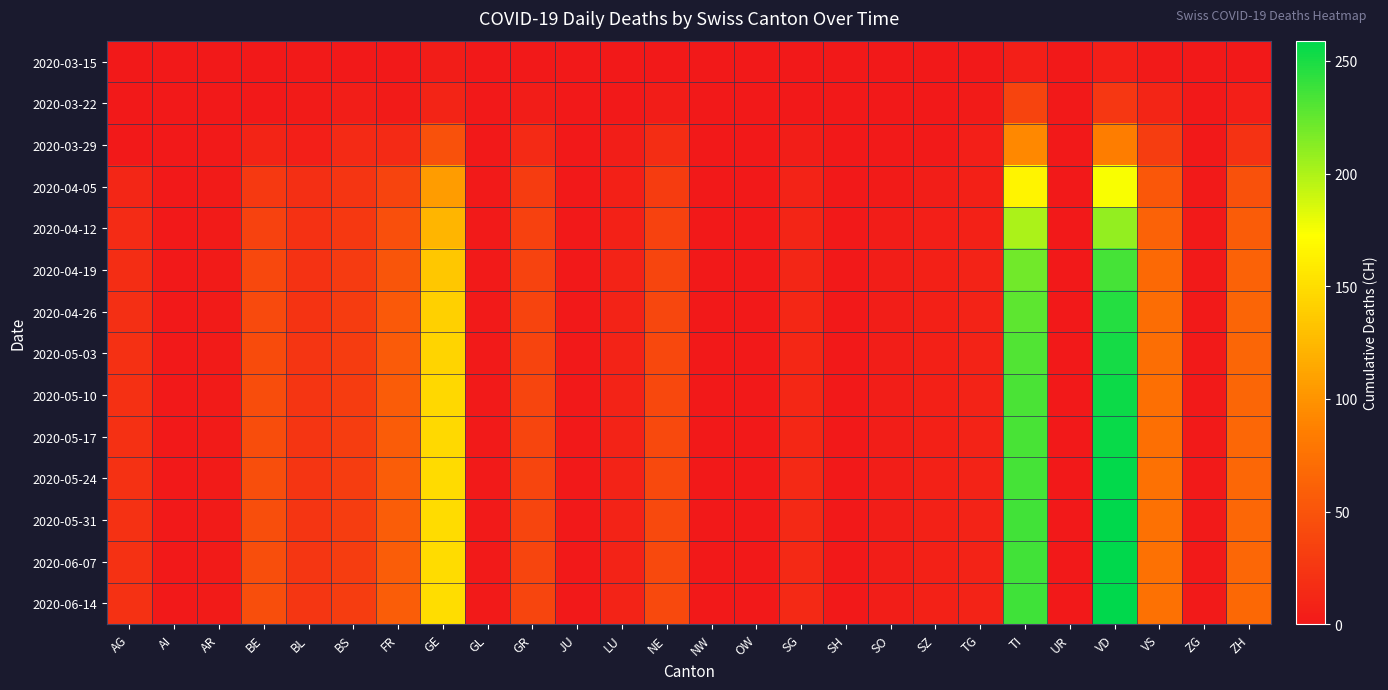

Reading left to right, extract all data points from this chart.

2020-03-15: AG=0	AI=0	AR=0	BE=0	BL=2	BS=0	FR=0	GE=4	GL=0	GR=0	JU=0	LU=0	NE=0	NW=0	OW=0	SG=0	SH=0	SO=0	SZ=0	TG=0	TI=6	UR=0	VD=6	VS=2	ZG=0	ZH=1
2020-03-22: AG=1	AI=0	AR=0	BE=0	BL=3	BS=5	FR=3	GE=10	GL=0	GR=4	JU=0	LU=1	NE=4	NW=0	OW=0	SG=0	SH=0	SO=0	SZ=0	TG=3	TI=37	UR=0	VD=26	VS=11	ZG=0	ZH=6
2020-03-29: AG=0	AI=0	AR=2	BE=10	BL=6	BS=15	FR=15	GE=48	GL=1	GR=15	JU=0	LU=5	NE=18	NW=0	OW=0	SG=5	SH=0	SO=2	SZ=2	TG=6	TI=93	UR=0	VD=84	VS=31	ZG=1	ZH=22
2020-04-05: AG=12	AI=0	AR=3	BE=28	BL=19	BS=24	FR=37	GE=106	GL=2	GR=30	JU=0	LU=7	NE=30	NW=0	OW=0	SG=9	SH=1	SO=3	SZ=5	TG=7	TI=165	UR=1	VD=175	VS=53	ZG=2	ZH=48
2020-04-12: AG=16	AI=0	AR=3	BE=35	BL=21	BS=27	FR=46	GE=123	GL=2	GR=34	JU=0	LU=8	NE=35	NW=0	OW=0	SG=11	SH=1	SO=4	SZ=6	TG=8	TI=201	UR=1	VD=209	VS=62	ZG=2	ZH=57
2020-04-19: AG=18	AI=0	AR=3	BE=40	BL=22	BS=29	FR=51	GE=135	GL=2	GR=36	JU=0	LU=9	NE=38	NW=0	OW=0	SG=12	SH=1	SO=5	SZ=7	TG=9	TI=220	UR=1	VD=235	VS=68	ZG=2	ZH=62
2020-04-26: AG=19	AI=0	AR=3	BE=42	BL=23	BS=30	FR=54	GE=141	GL=2	GR=37	JU=0	LU=9	NE=39	NW=0	OW=0	SG=13	SH=1	SO=5	SZ=7	TG=9	TI=227	UR=1	VD=246	VS=71	ZG=2	ZH=64
2020-05-03: AG=20	AI=0	AR=3	BE=43	BL=24	BS=30	FR=56	GE=144	GL=2	GR=37	JU=0	LU=9	NE=40	NW=0	OW=0	SG=13	SH=1	SO=5	SZ=7	TG=9	TI=231	UR=1	VD=251	VS=72	ZG=2	ZH=65
2020-05-10: AG=20	AI=0	AR=3	BE=44	BL=24	BS=30	FR=57	GE=146	GL=2	GR=38	JU=0	LU=9	NE=40	NW=0	OW=0	SG=13	SH=1	SO=5	SZ=7	TG=9	TI=233	UR=1	VD=254	VS=73	ZG=2	ZH=65
2020-05-17: AG=20	AI=0	AR=3	BE=44	BL=24	BS=31	FR=57	GE=147	GL=2	GR=38	JU=0	LU=9	NE=41	NW=0	OW=0	SG=13	SH=1	SO=5	SZ=7	TG=9	TI=234	UR=1	VD=255	VS=73	ZG=2	ZH=66
2020-05-24: AG=21	AI=0	AR=3	BE=45	BL=24	BS=31	FR=58	GE=148	GL=2	GR=38	JU=0	LU=9	NE=41	NW=0	OW=0	SG=14	SH=1	SO=5	SZ=8	TG=9	TI=235	UR=1	VD=257	VS=74	ZG=2	ZH=66
2020-05-31: AG=21	AI=0	AR=3	BE=45	BL=24	BS=31	FR=58	GE=149	GL=2	GR=38	JU=0	LU=9	NE=41	NW=0	OW=0	SG=14	SH=1	SO=5	SZ=8	TG=9	TI=236	UR=1	VD=258	VS=74	ZG=2	ZH=66
2020-06-07: AG=21	AI=0	AR=3	BE=45	BL=25	BS=31	FR=58	GE=149	GL=2	GR=38	JU=0	LU=9	NE=41	NW=0	OW=0	SG=14	SH=1	SO=5	SZ=8	TG=9	TI=236	UR=1	VD=258	VS=74	ZG=2	ZH=66
2020-06-14: AG=21	AI=0	AR=3	BE=45	BL=25	BS=31	FR=58	GE=150	GL=2	GR=38	JU=0	LU=9	NE=41	NW=0	OW=0	SG=14	SH=1	SO=5	SZ=8	TG=9	TI=237	UR=1	VD=259	VS=74	ZG=2	ZH=67